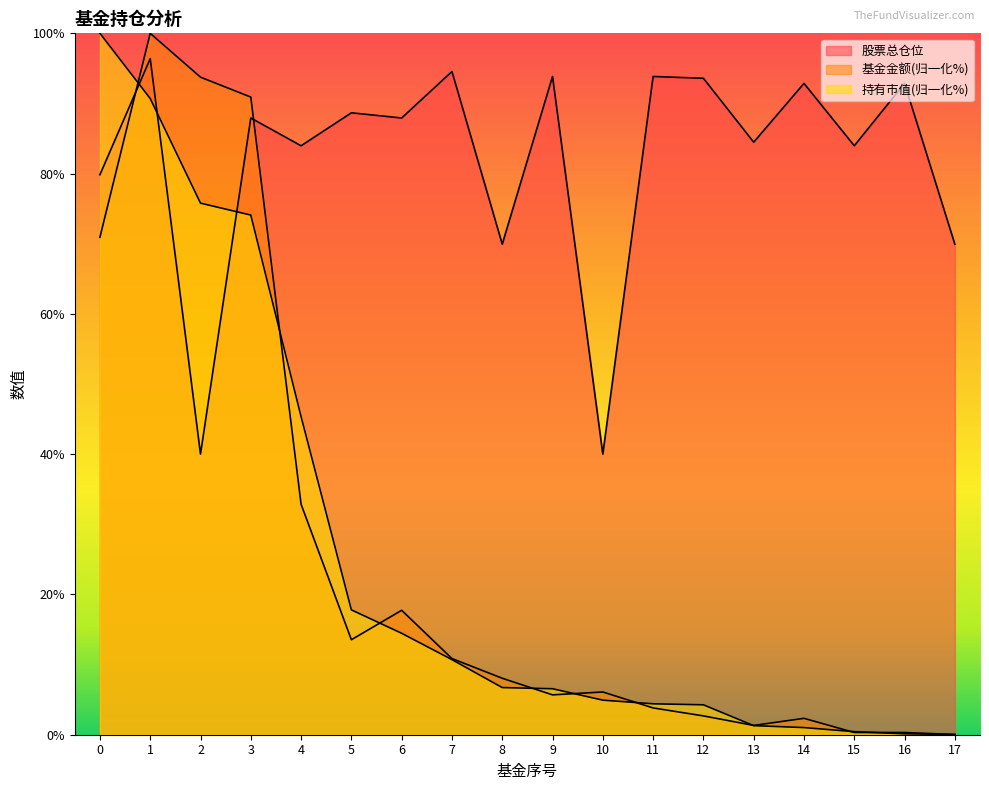

At which category does 股票总仓位 reach its first local valley?

2